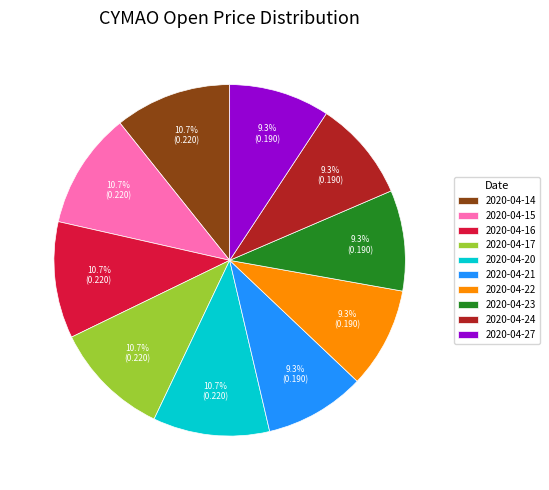

What percentage do 2020-04-23 and 2020-04-14 together represent?

20.0%